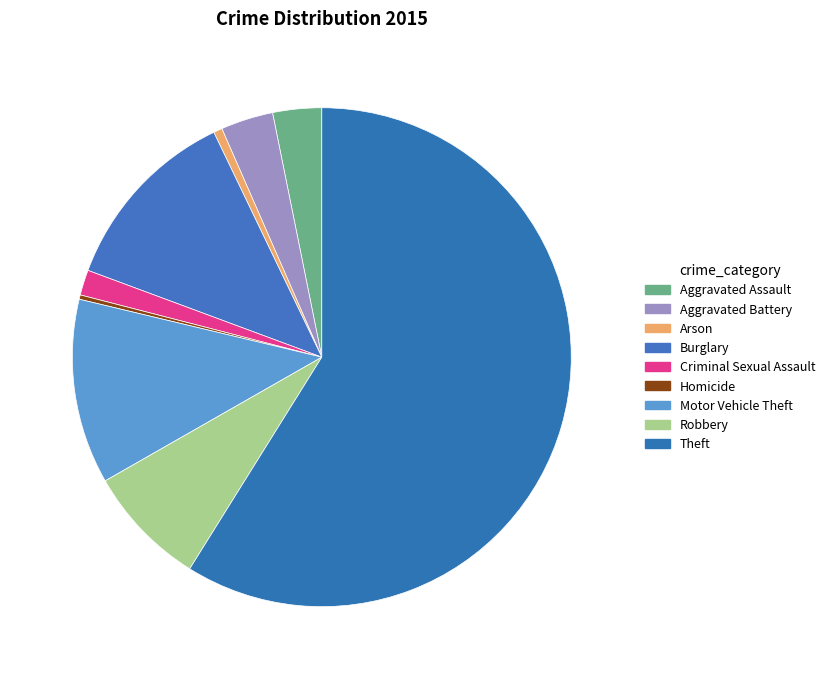

How many segments does this pie chart have?

9